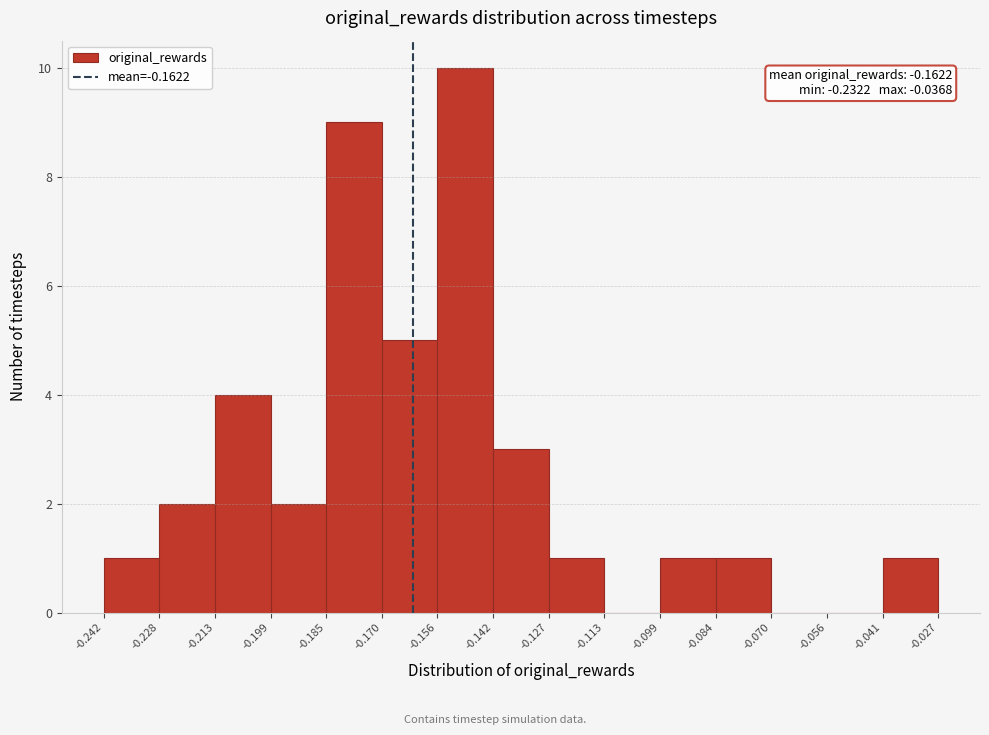

Which range on the x-axis has the tallest bar?

-0.156 to -0.142